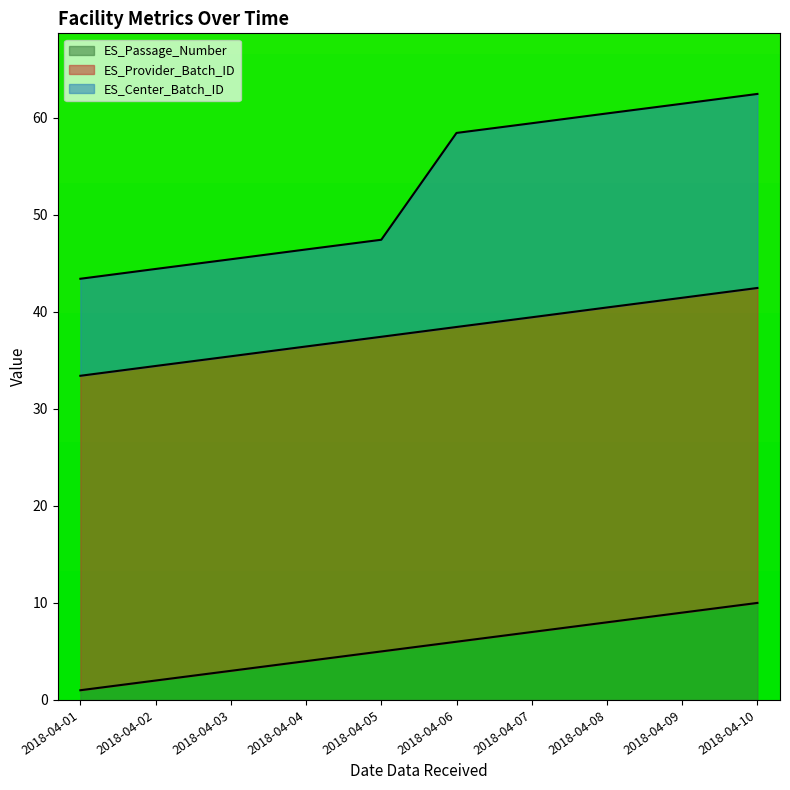

What is the maximum value for ES_Passage_Number?

10.0